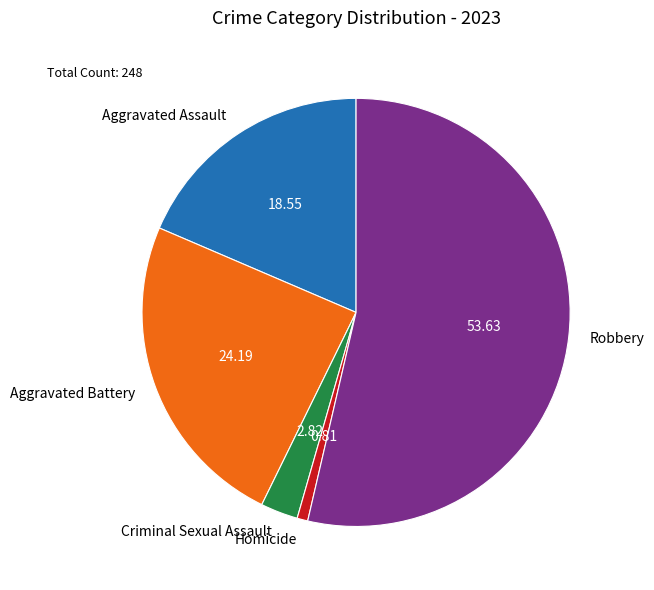

Is it true that Criminal Sexual Assault is 9% of the pie?

False